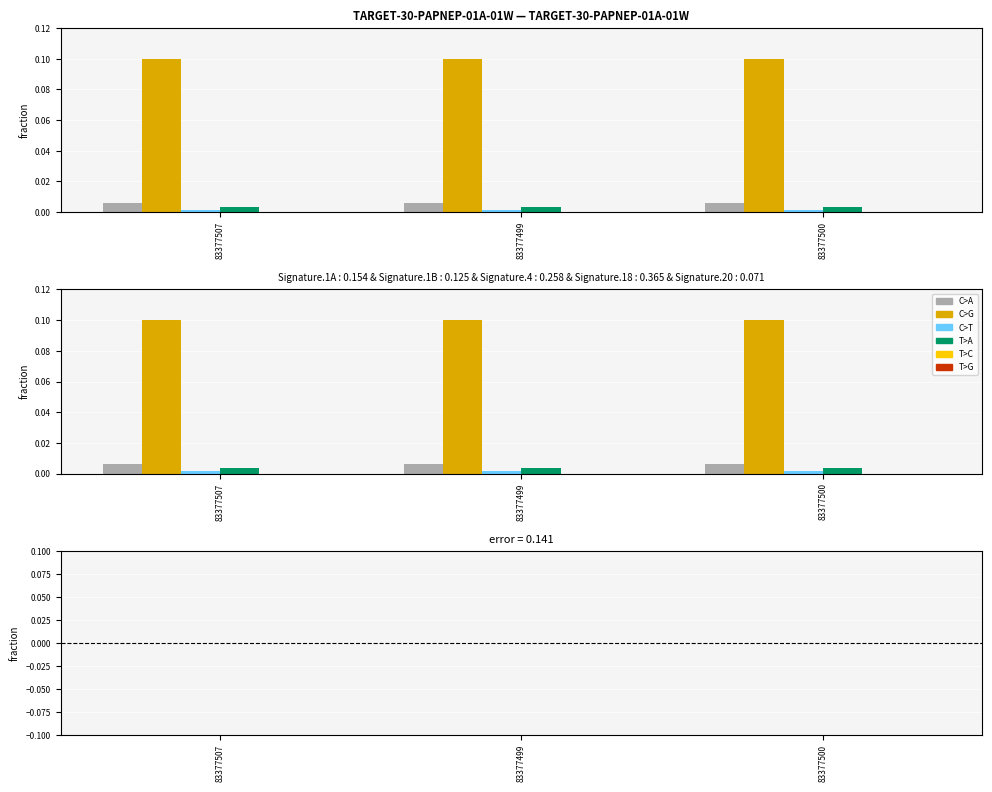

What are all the series names shown in the legend?

C>A, C>G, C>T, T>A, T>C, T>G